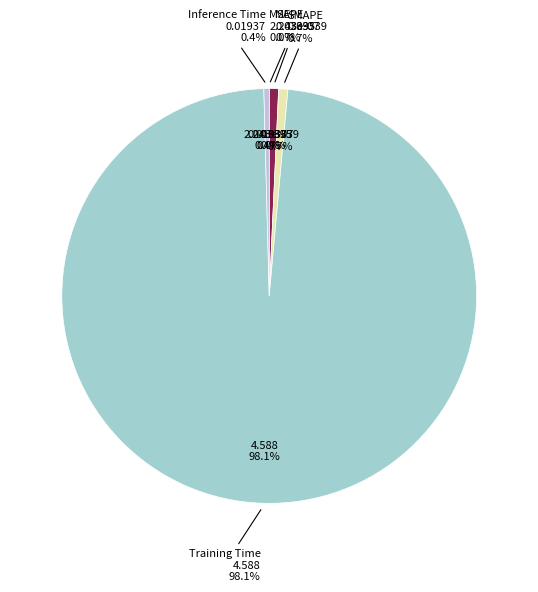

Rank the categories by value from highest to lowest.

Training Time, MAPE, SMAPE, Inference Time, MSE